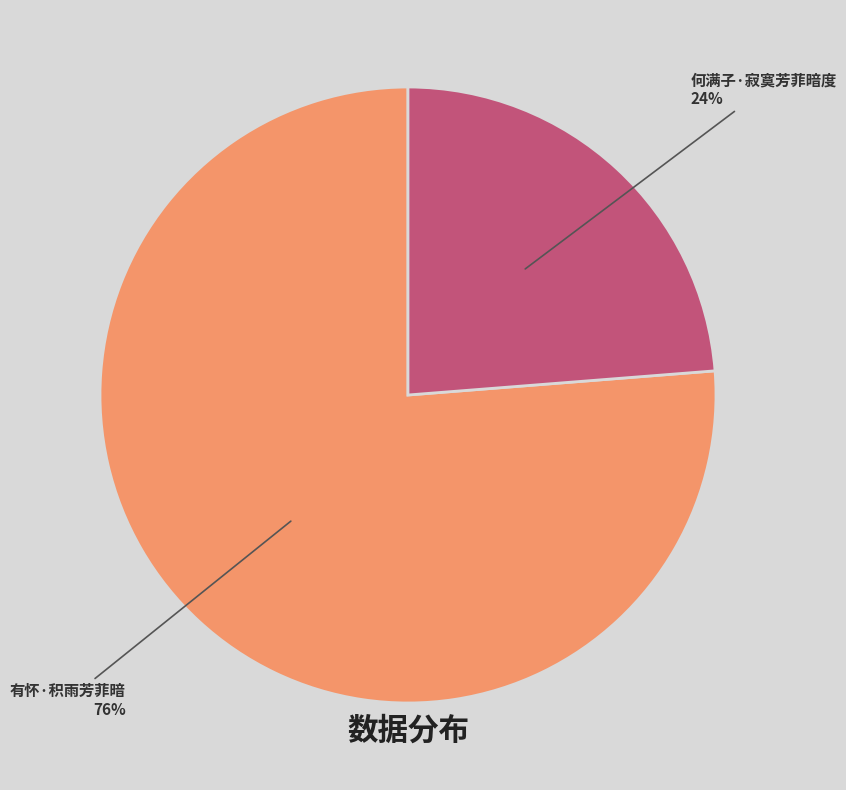

Is there a majority slice in this chart?

Yes